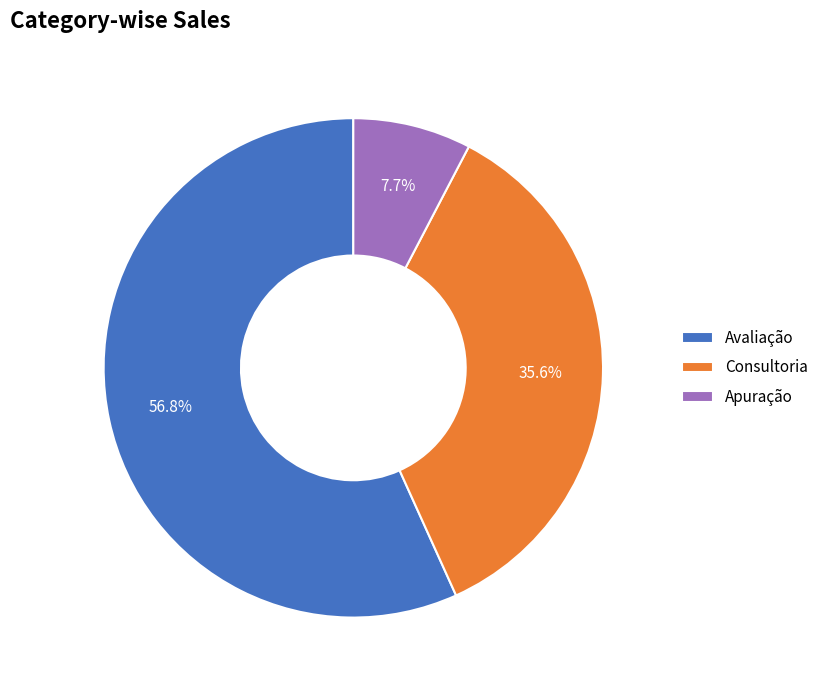

Is it true that Apuração is 8% of the pie?

True